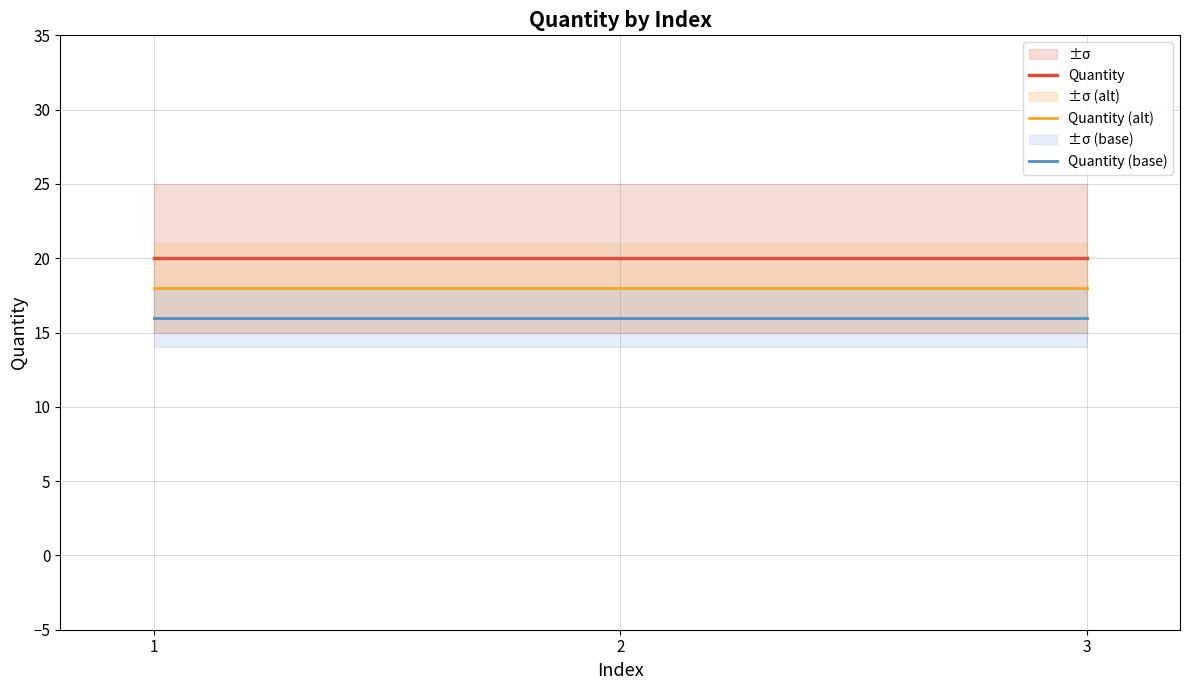

Is it true that Quantity (base) equals 11 at 3?

False